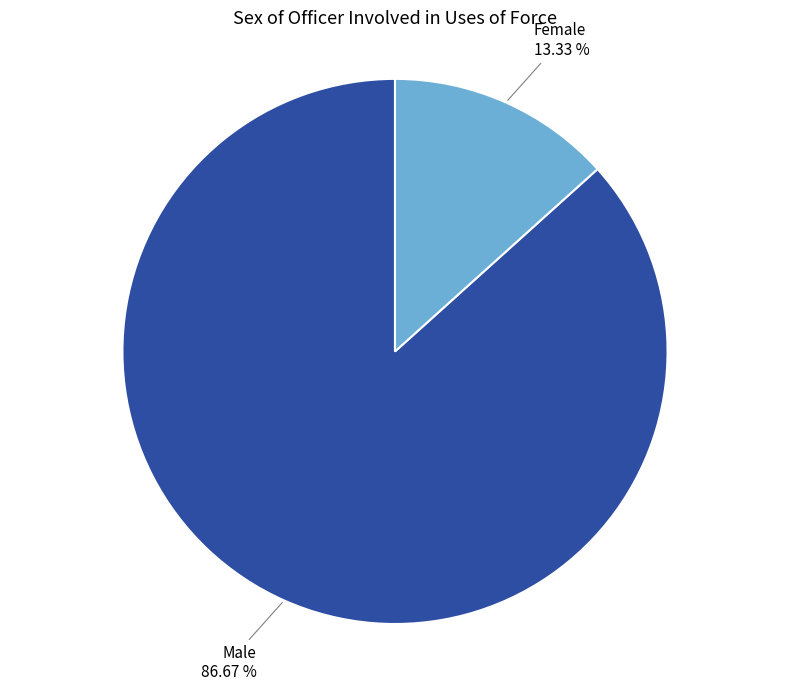

Does any single category account for the majority?

Yes